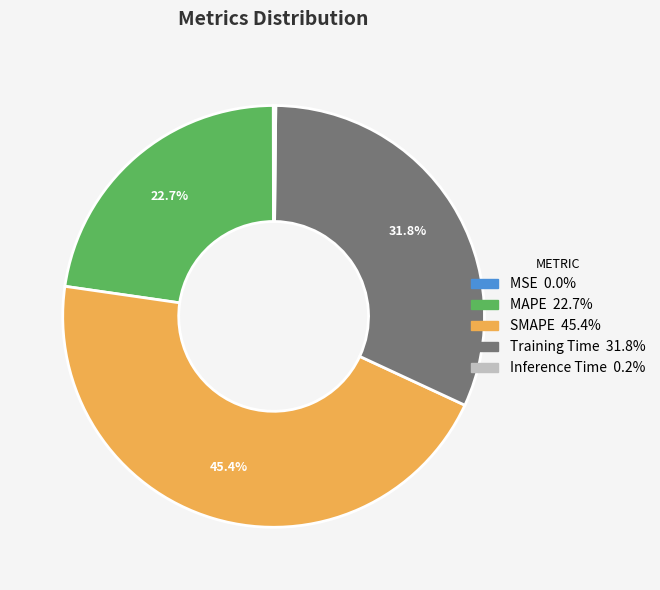

How much of the chart is everything except SMAPE?

54.6%